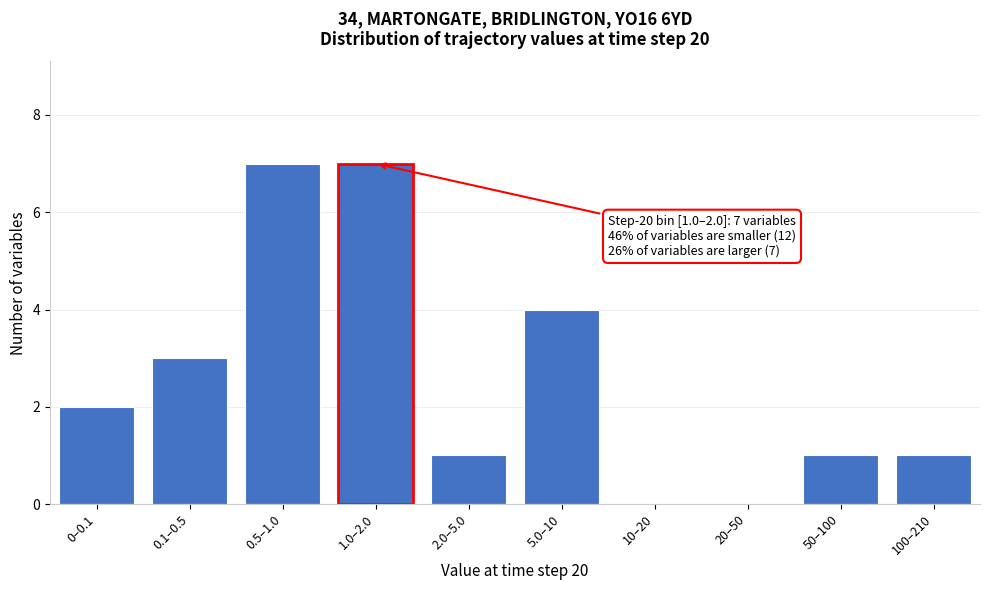

Reading right to left, extract all data points from this chart.

100–210=1	50–100=1	20–50=0	10–20=0	5.0–10=4	2.0–5.0=1	1.0–2.0=7	0.5–1.0=7	0.1–0.5=3	0–0.1=2